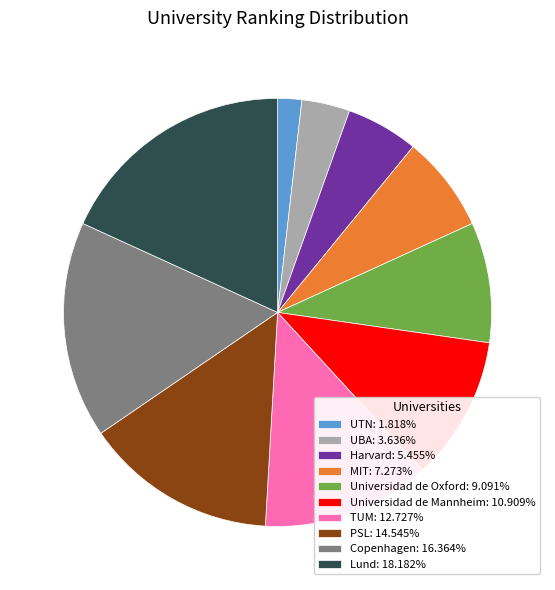

Does TUM: 12.727% account for over 50% of the chart?

No